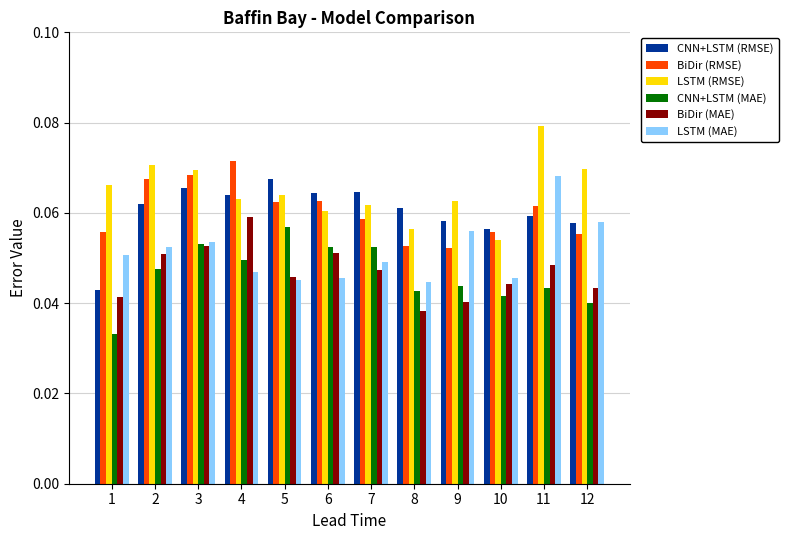

Is it true that CNN+LSTM (MAE) equals 0.1 at 11?

False